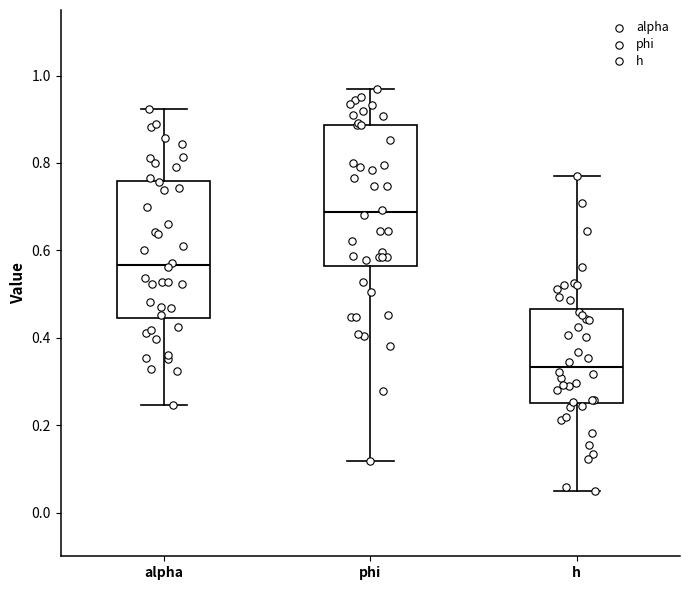

Reading left to right, transcribe this box plot: for each box, give where its median line is, the range the box spans, and where its two whiskers end, as read against the y-axis. The values are not printed on the chart, so give them approximately, as read against the axis.

alpha: median 0.56, box 0.44 to 0.76, whiskers 0.24 to 0.92
phi: median 0.68, box 0.56 to 0.88, whiskers 0.12 to 0.96
h: median 0.34, box 0.26 to 0.46, whiskers 0.04 to 0.76